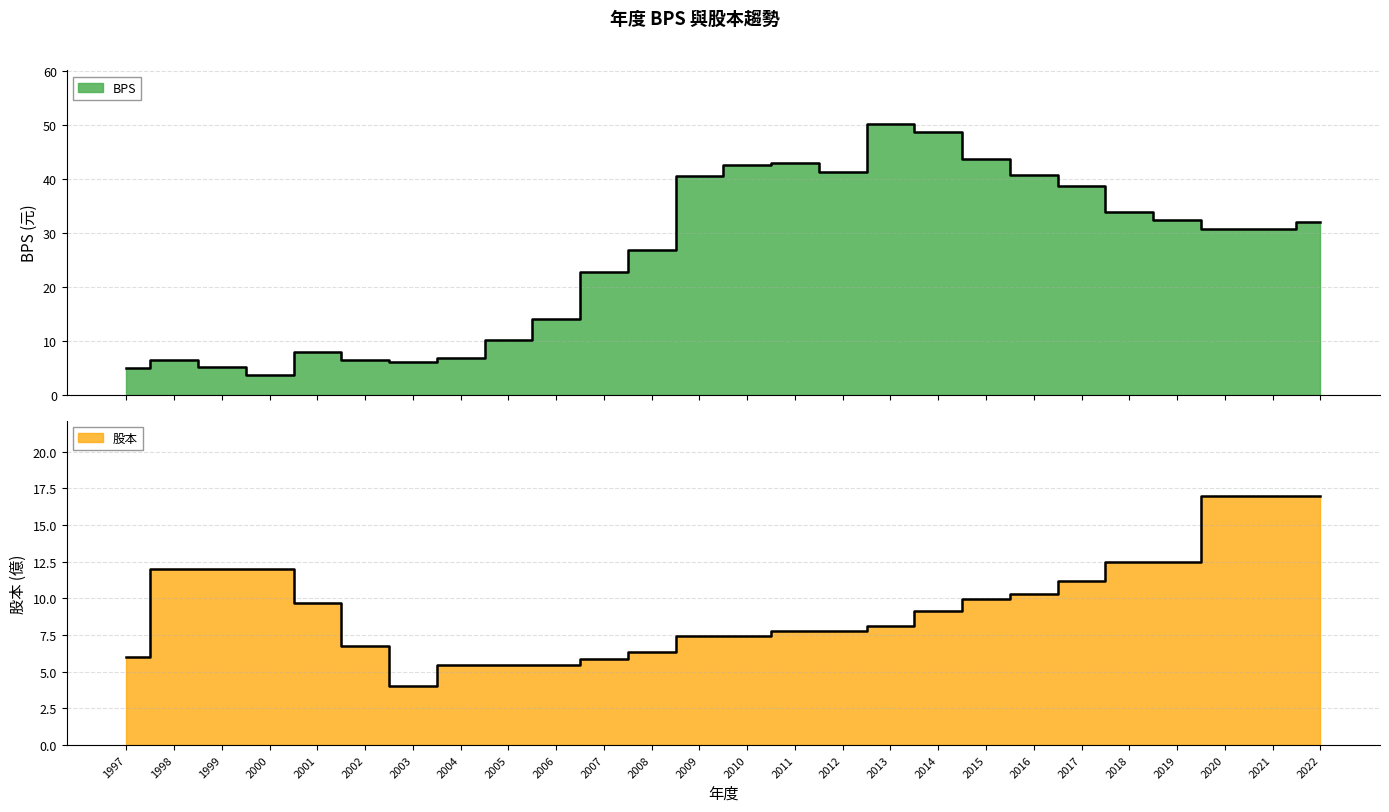

Which category has the lowest value across all series?

2000